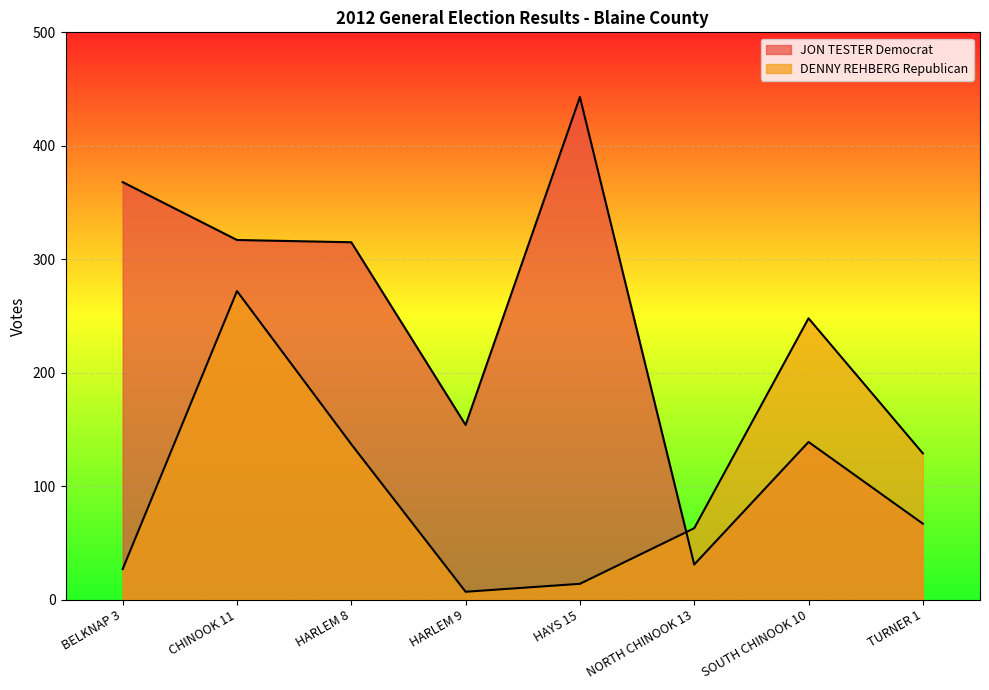

Where is the first local minimum for DENNY REHBERG Republican?

HARLEM 9